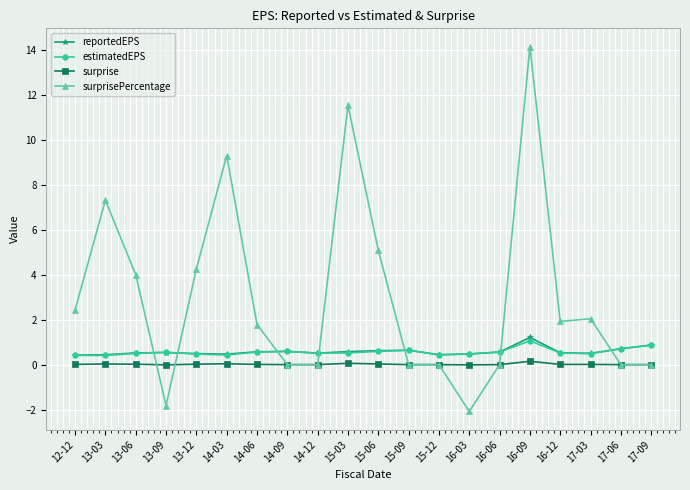

What is the total value across all series at 14-09?

1.2